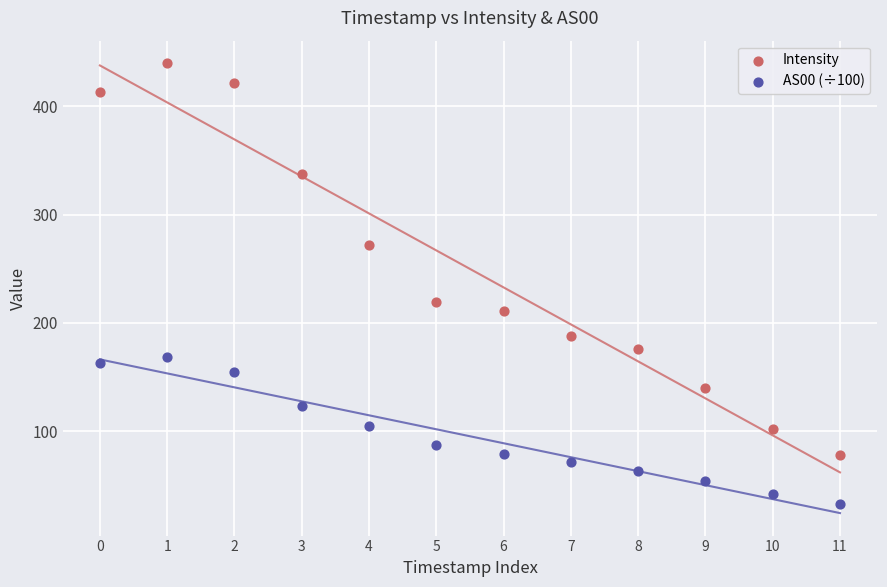

Across all data points, what is the range of Y values (max minus min)?

406.9